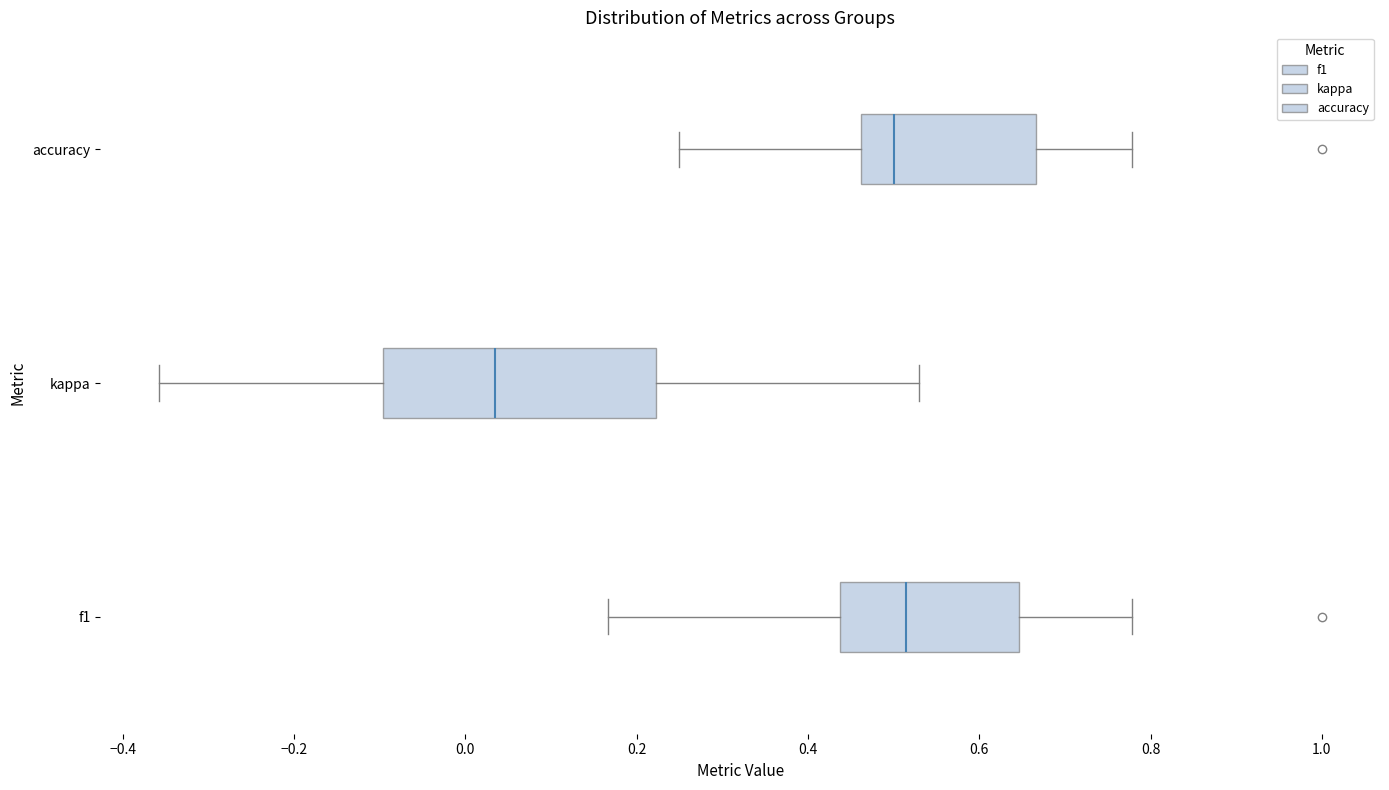

Where does the median line of the box for f1 sit on the x-axis? The values are not printed on the chart, so give them approximately, as read against the axis.

0.52